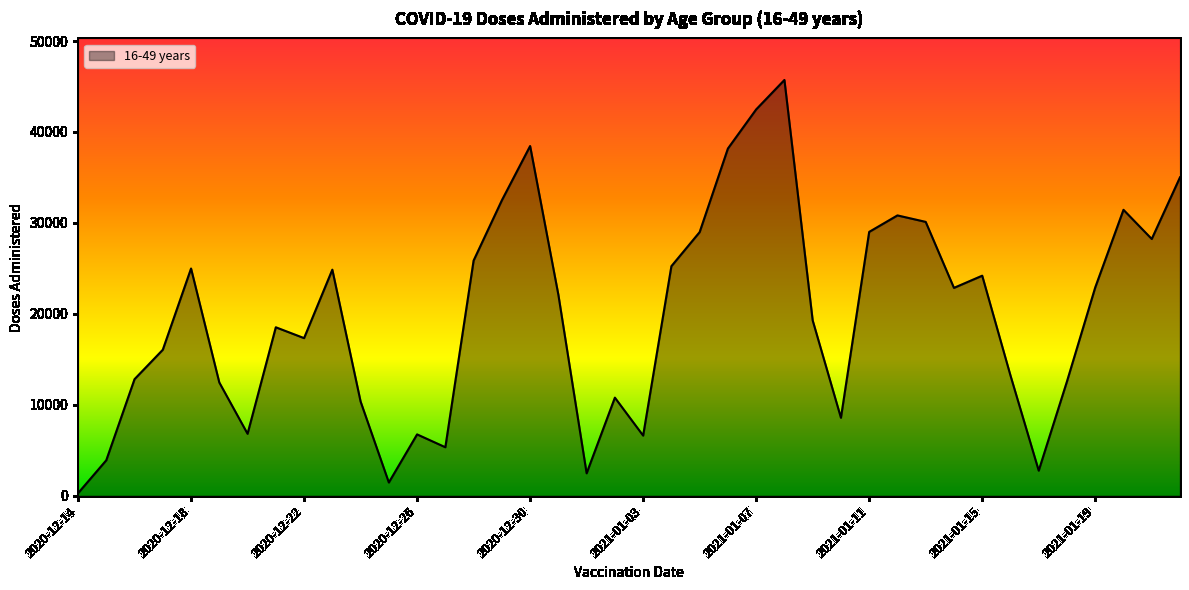

What is the greatest value displayed?

45714